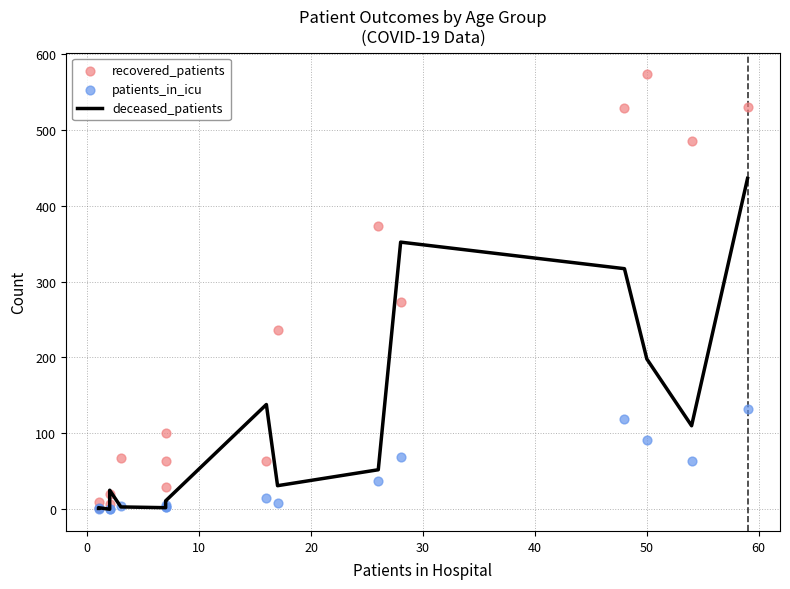

Is the value of recovered_patients at 0 greater than the value of patients_in_icu at 30?

Yes